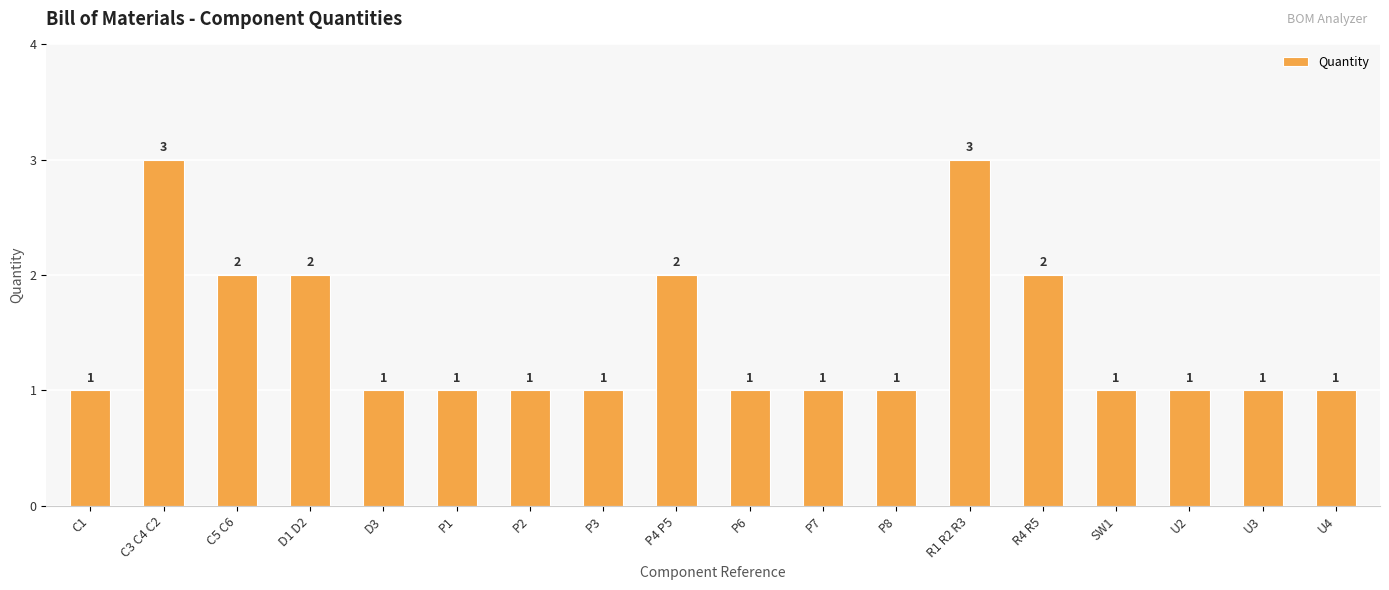

Count the values in the range 1 to 2.

16